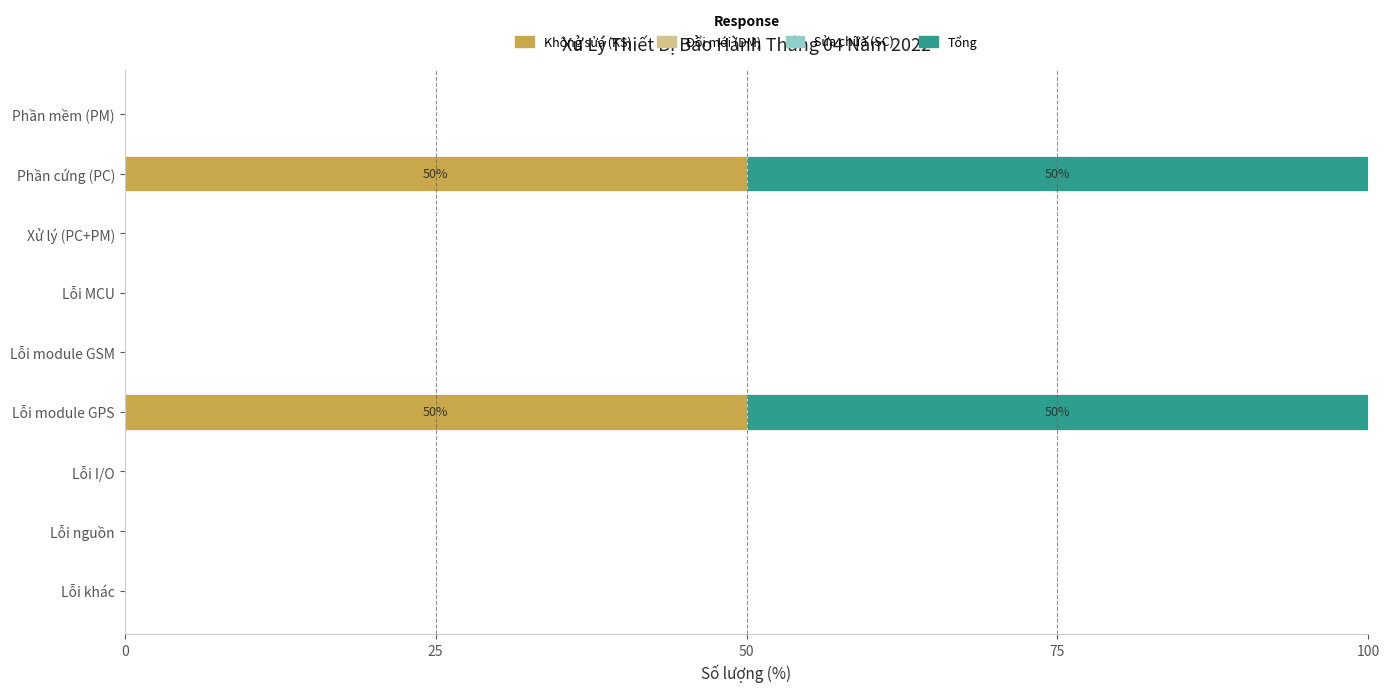

Is it true that Không sửa (KS) equals -21 at Lỗi module GSM?

False